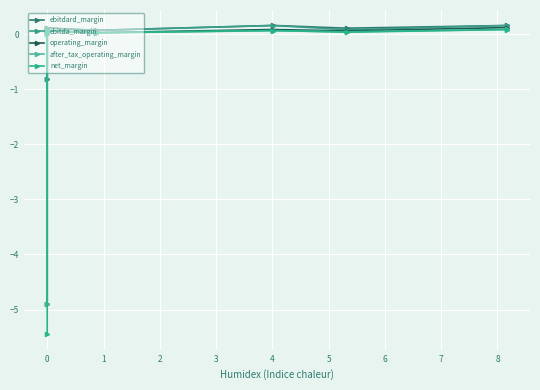

What is the greatest value displayed?

0.2